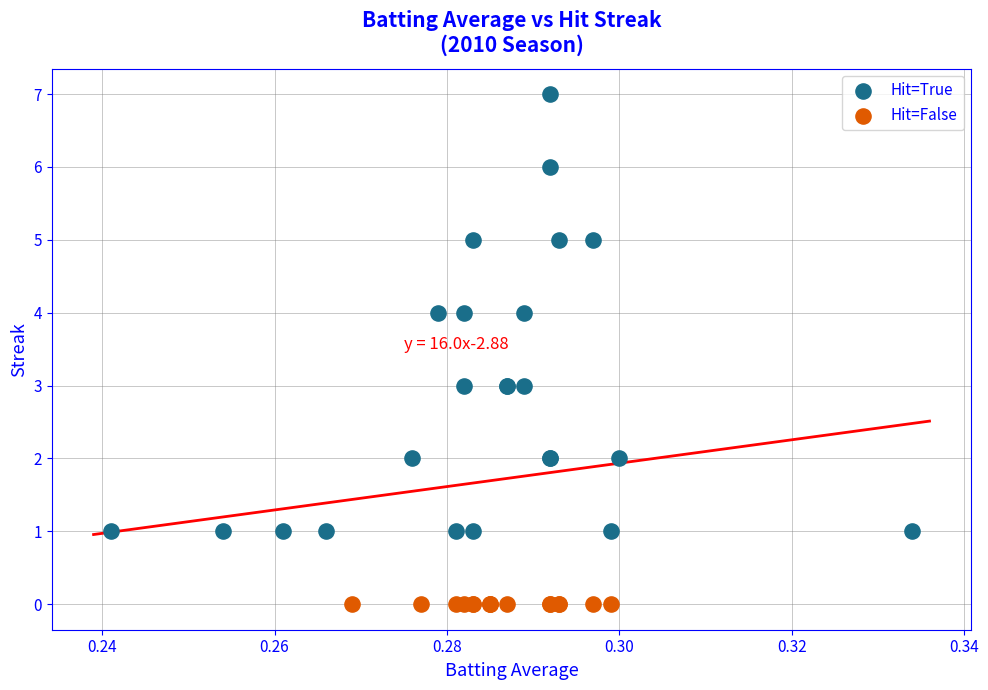

Which series contains the lowest Y value?

Hit=False